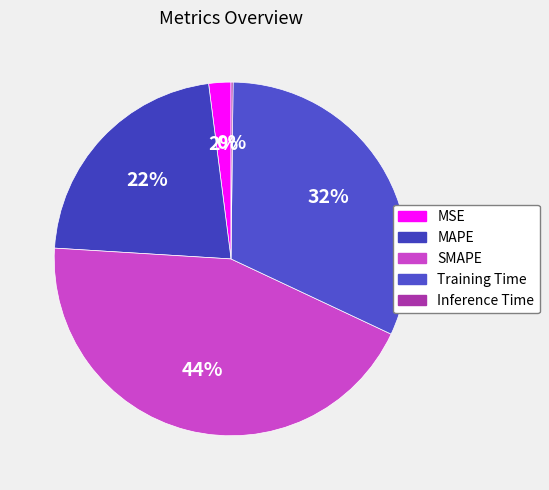

The Training Time slice represents 25% of the pie. True or false?

False